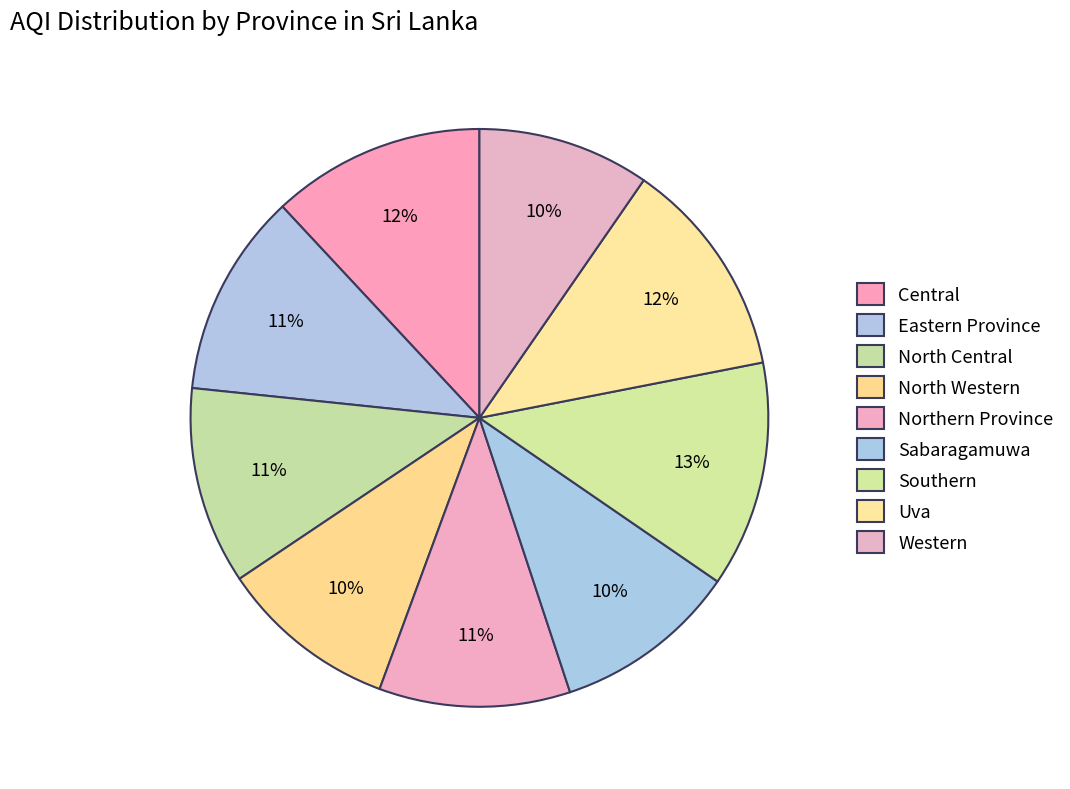

Count the number of slices in the pie.

9